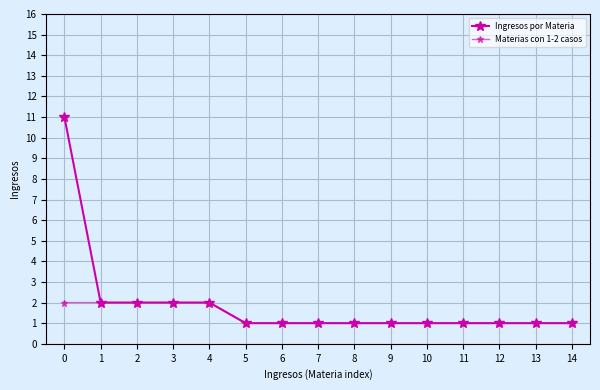

Reading right to left, list all the values displayed in this chart.

Ingresos por Materia: 1	1	1	1	1	1	1	1	1	1	2	2	2	2	11
Materias con 1-2 casos: 1	1	1	1	1	1	1	1	1	1	2	2	2	2	2